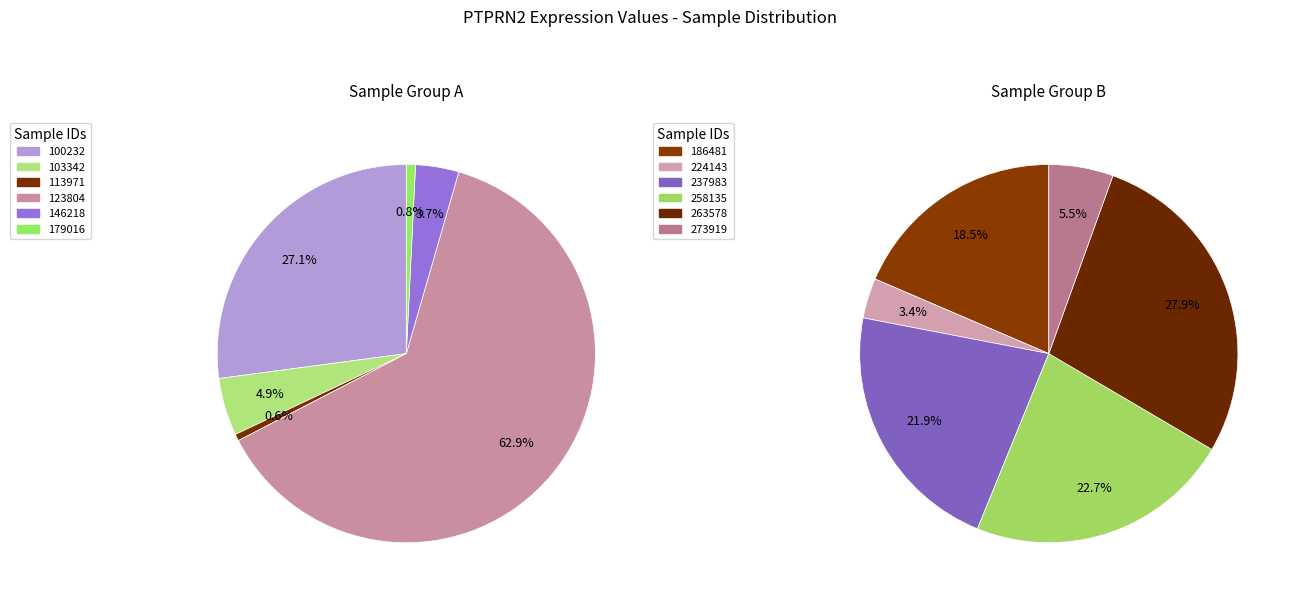

What is the change in value from 263578 to 273919?

-4.3